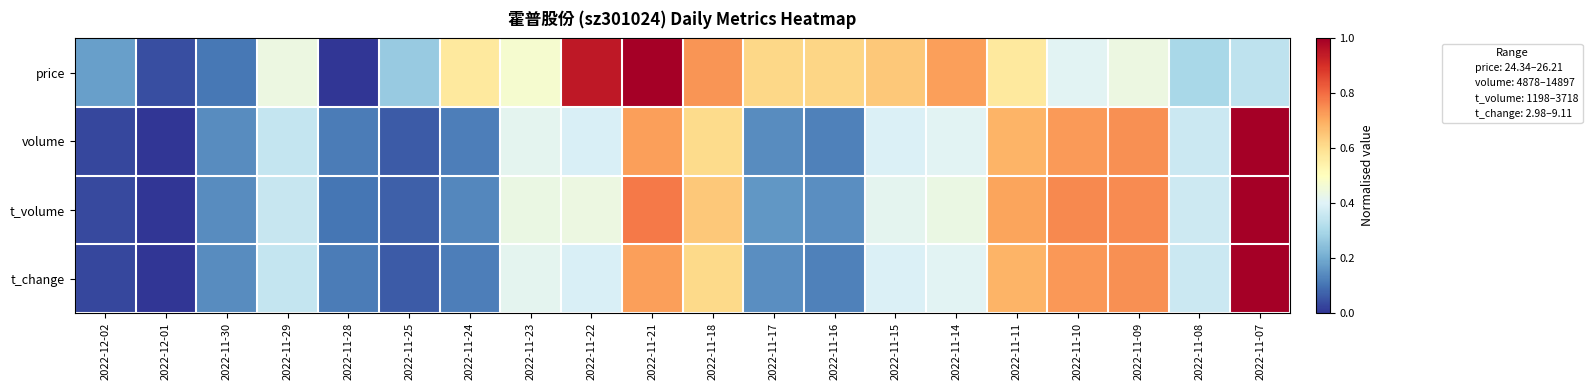

What is the total value across all series at 2022-11-24?

0.9